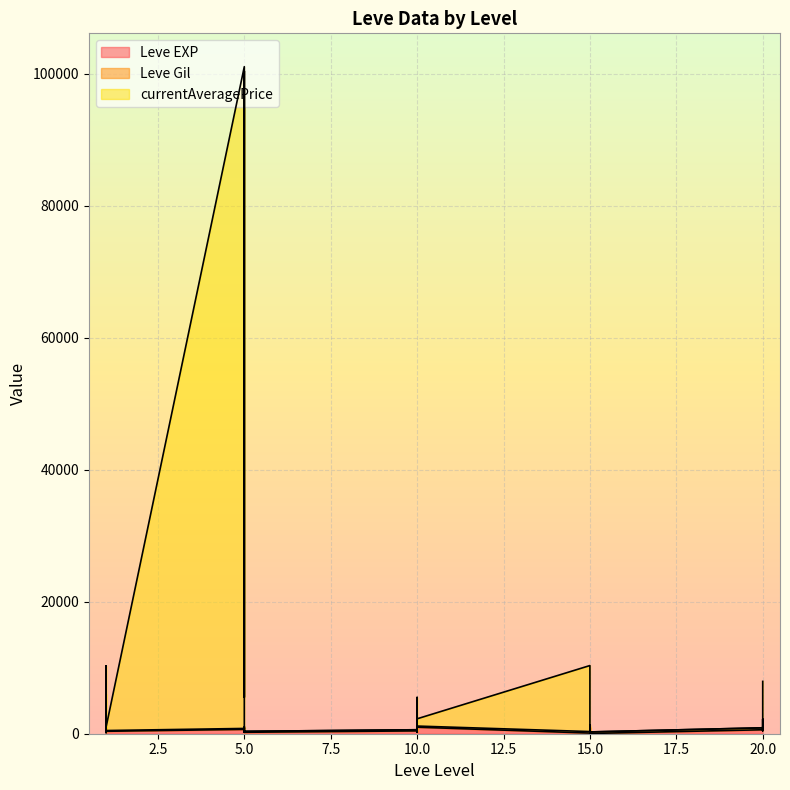

At which category is the sum across all series the highest?

5